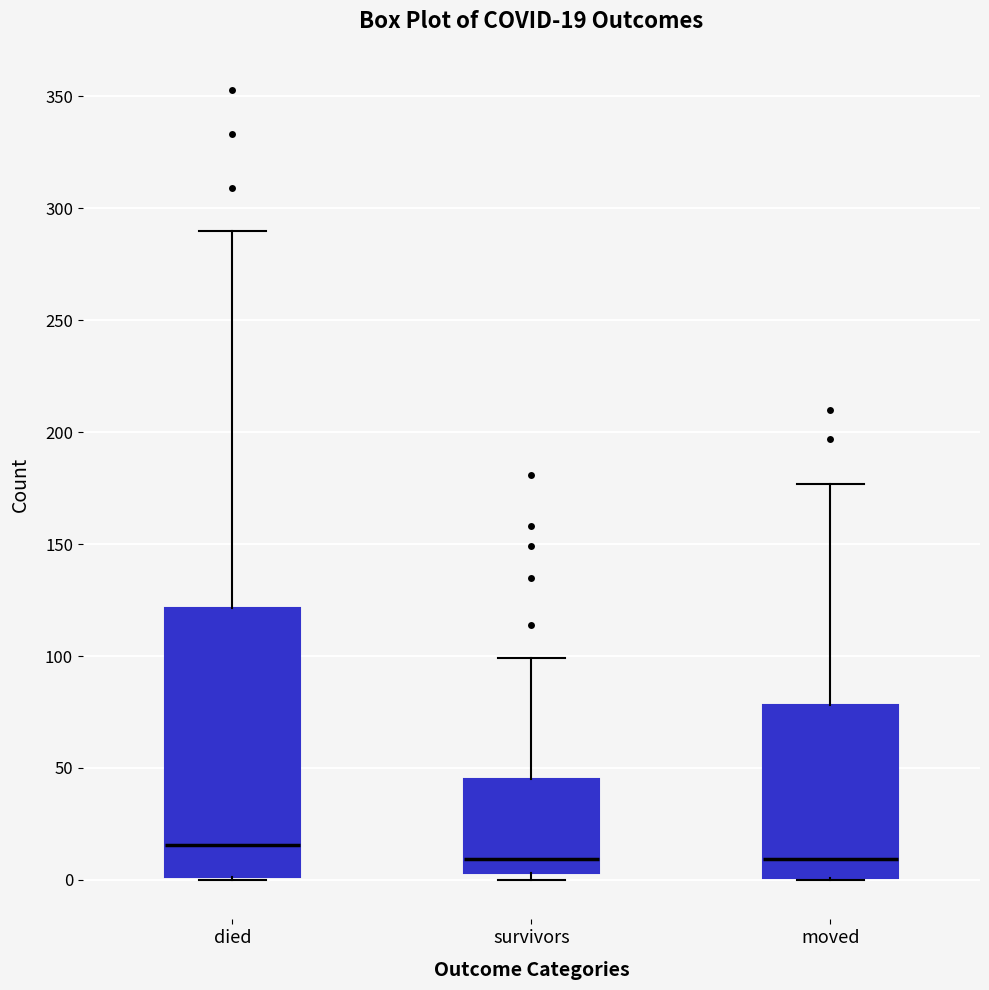

Which box is the tallest, from its lower edge to its upper edge?

died